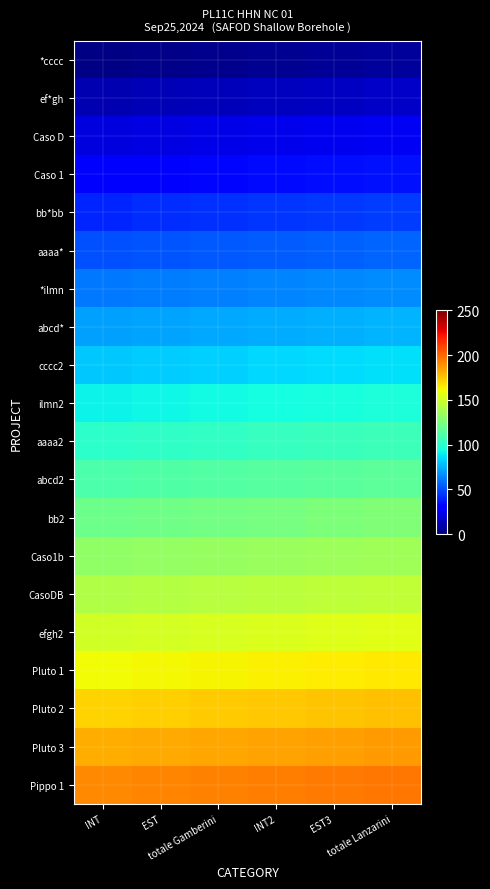

List the series in order of their peak value, lowest first.

*cccc, ef*gh, Caso D, Caso 1, bb*bb, aaaa*, *ilmn, abcd*, cccc2, ilmn2, aaaa2, abcd2, bb2, Caso1b, CasoDB, efgh2, Pluto 1, Pluto 2, Pluto 3, Pippo 1